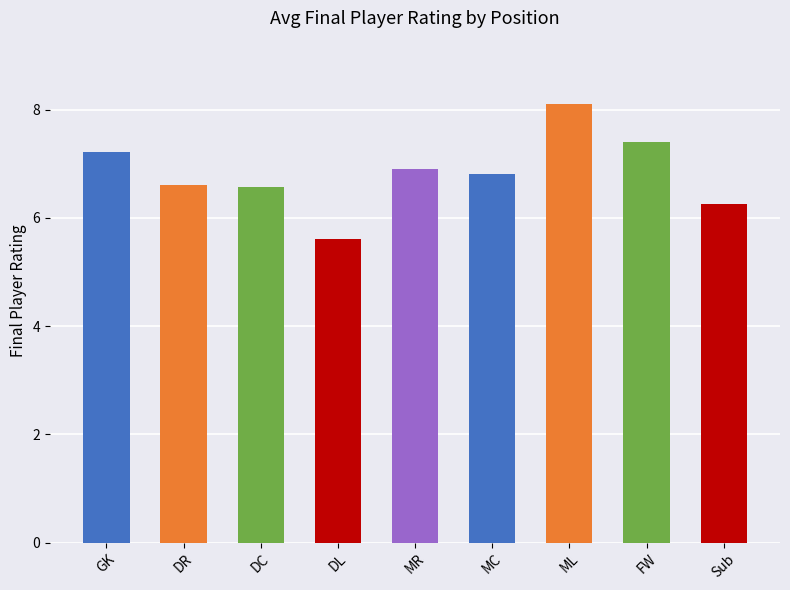

True or false: the data shows 9.2 at DC.

False